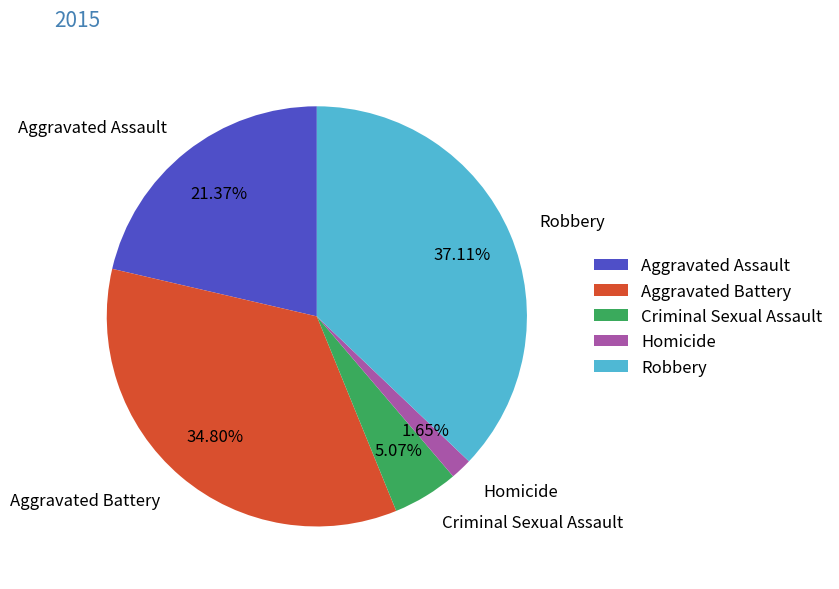

How many segments does this pie chart have?

5